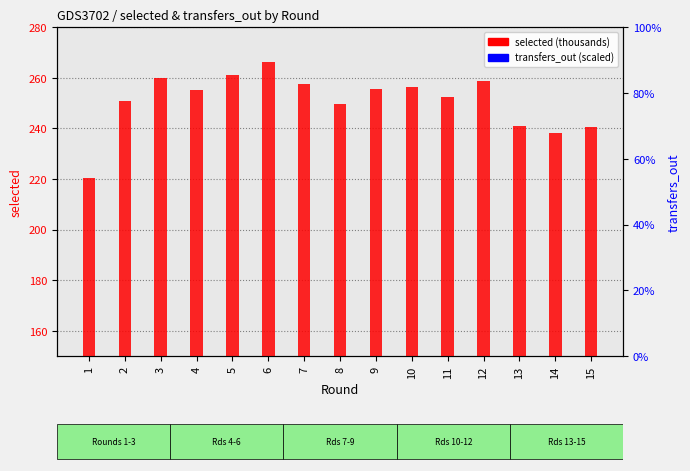

What is the total value across all series at 10?

257.0